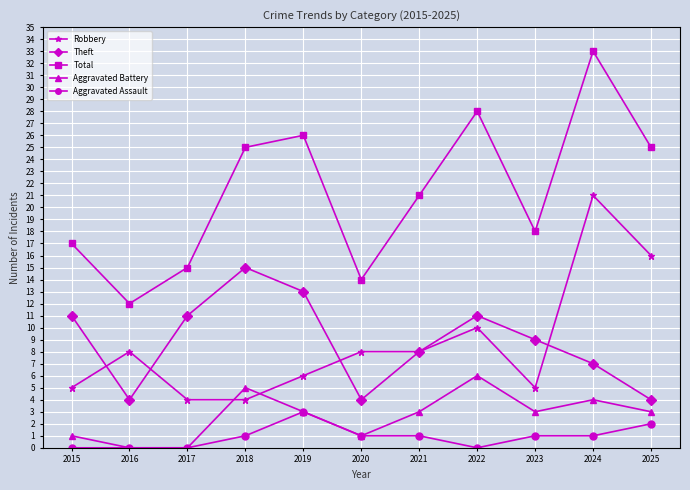

Reading left to right, transcribe all the data shown in this chart.

Robbery: 5	8	4	4	6	8	8	10	5	21	16
Theft: 11	4	11	15	13	4	8	11	9	7	4
Total: 17	12	15	25	26	14	21	28	18	33	25
Aggravated Battery: 1	0	0	5	3	1	3	6	3	4	3
Aggravated Assault: 0	0	0	1	3	1	1	0	1	1	2